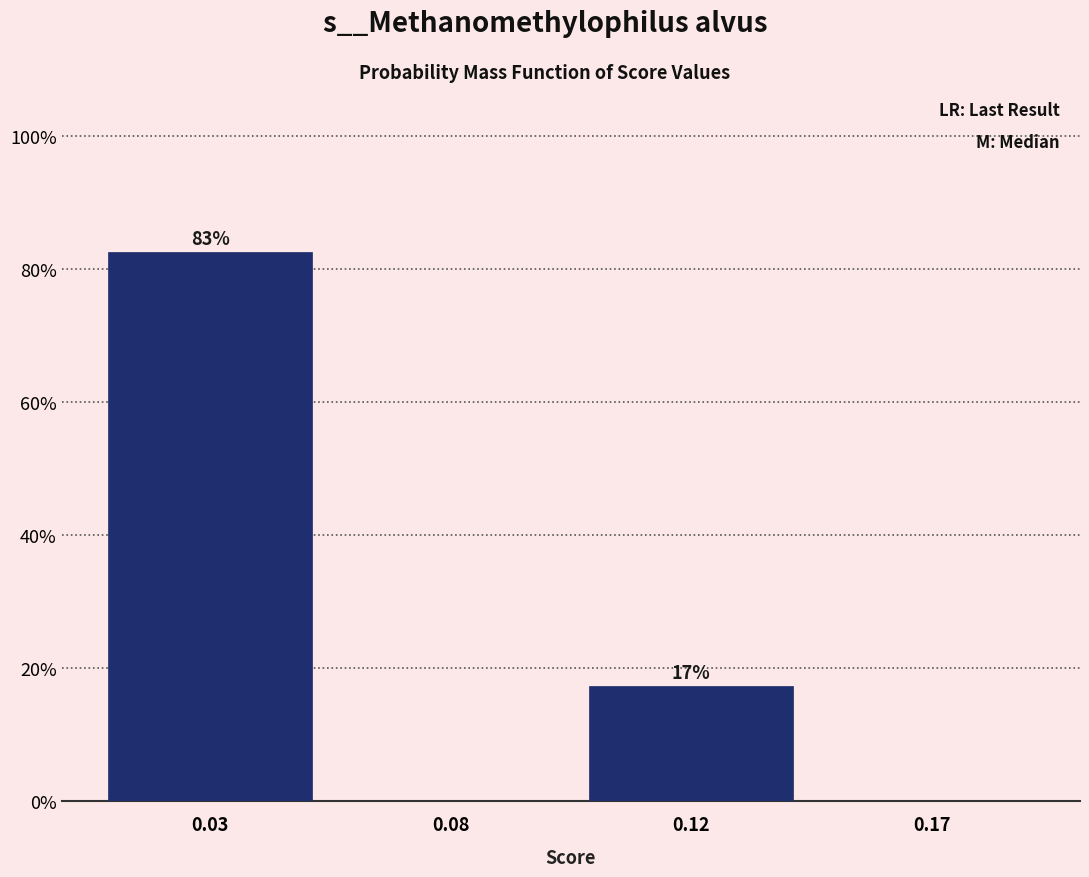

Which category has the highest value across all series?

0.03